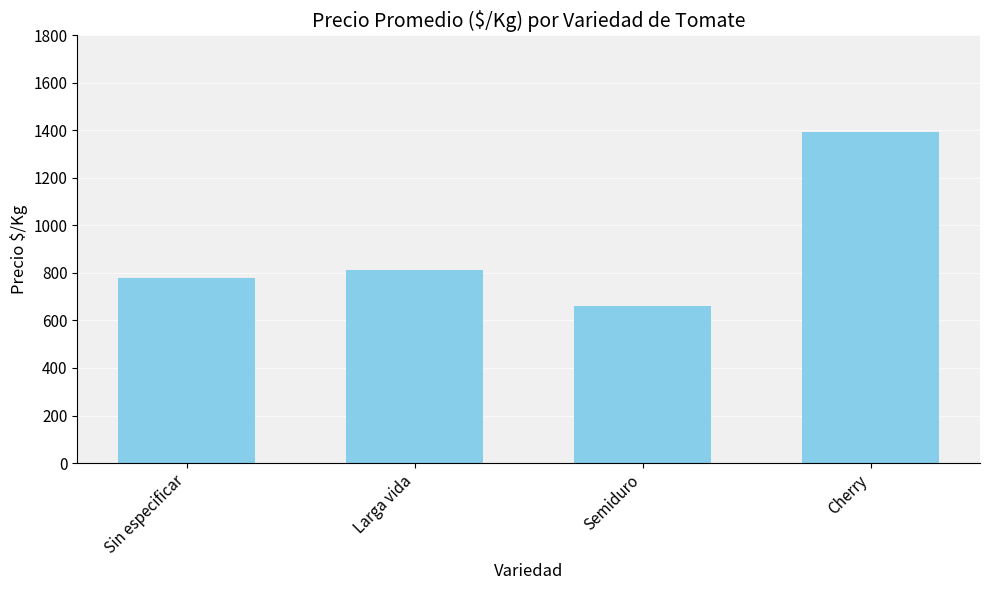

At which label is the value closest to 1026?

Larga vida